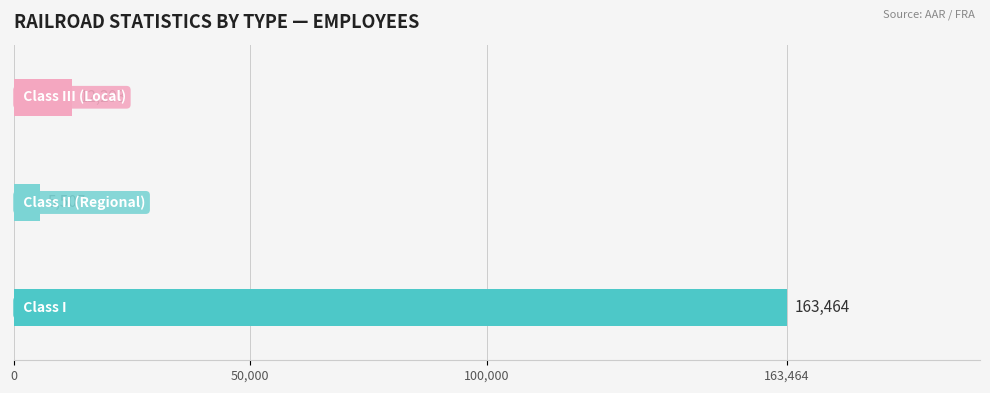

What is the greatest value displayed?

163464